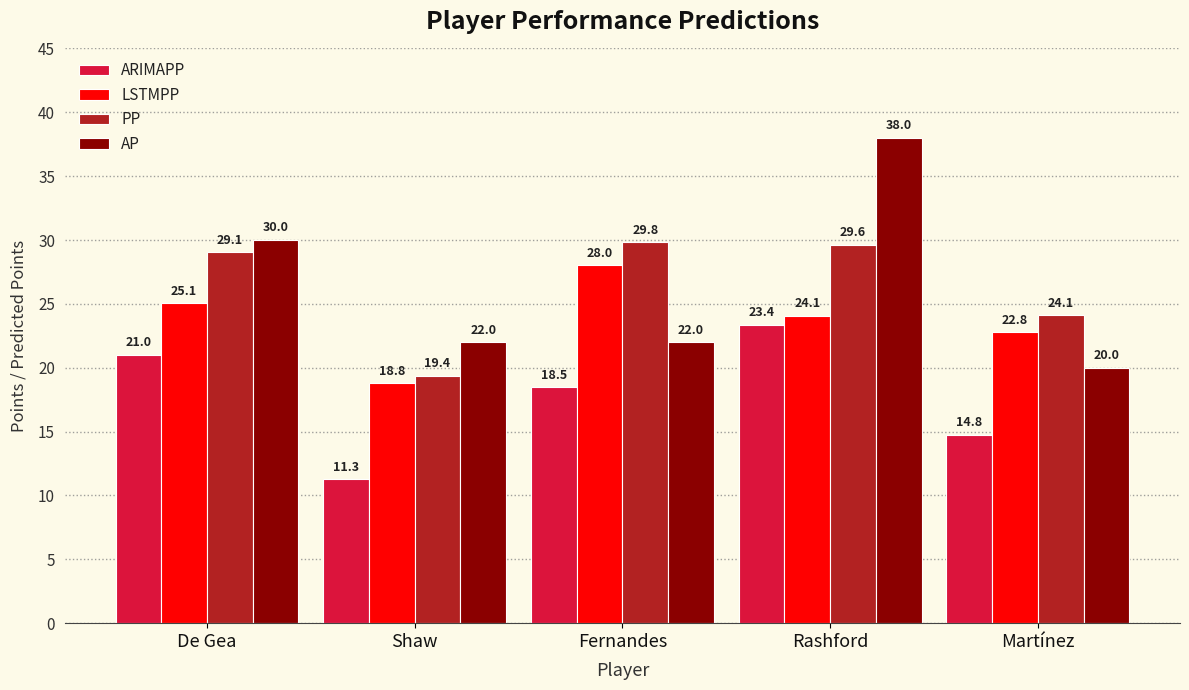

What is the average value of the PP series?

26.4